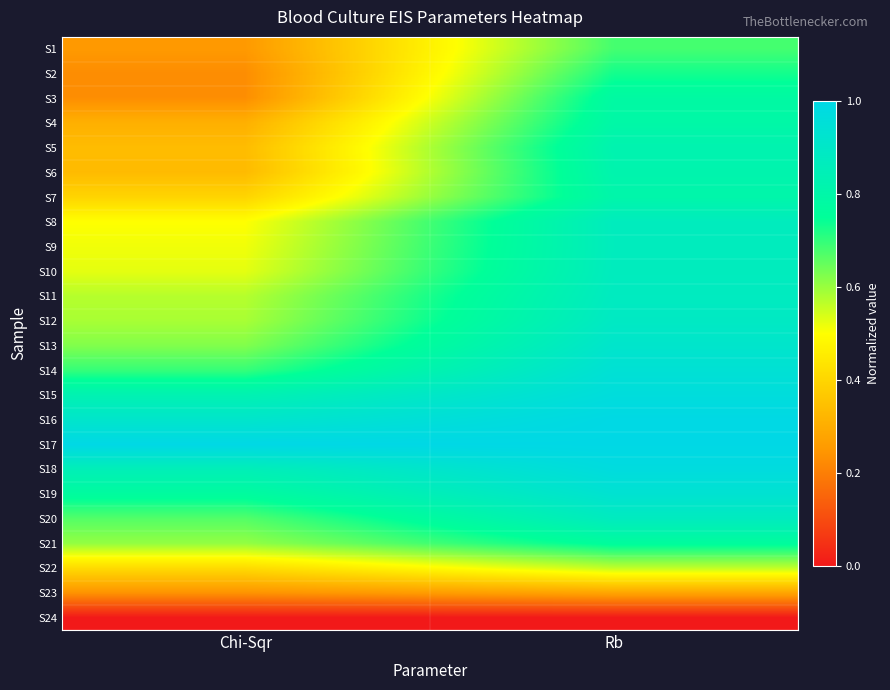

At Rb, list the series in order from largest to smallest.

S17, S16, S18, S15, S14, S19, S13, S12, S11, S20, S10, S8, S9, S5, S6, S7, S4, S3, S21, S2, S1, S22, S23, S24